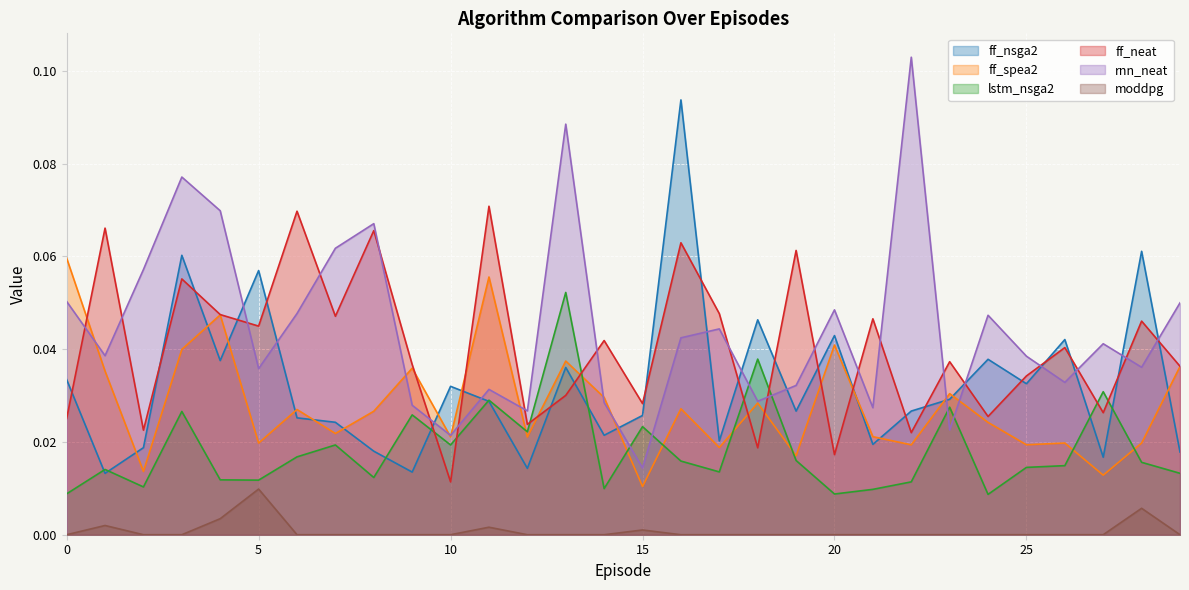

How many interior local peaks does the moddpg series have?

5